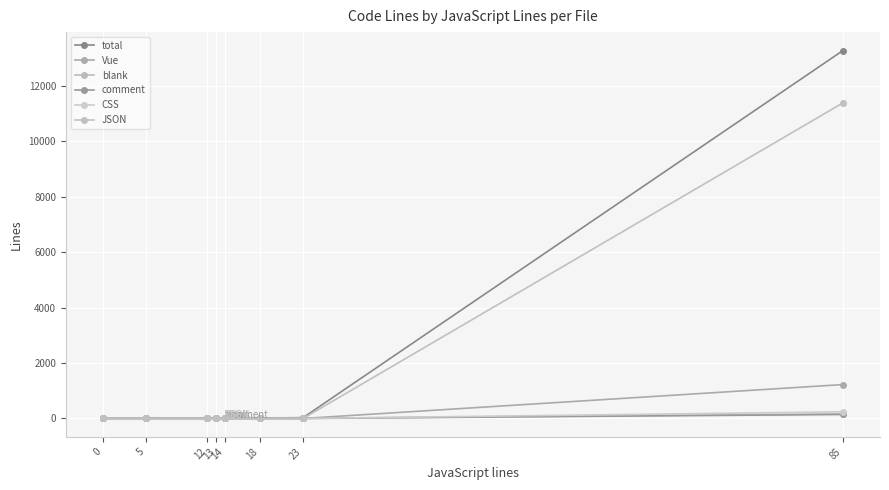

Is this an area chart (filled region under the line)?

No